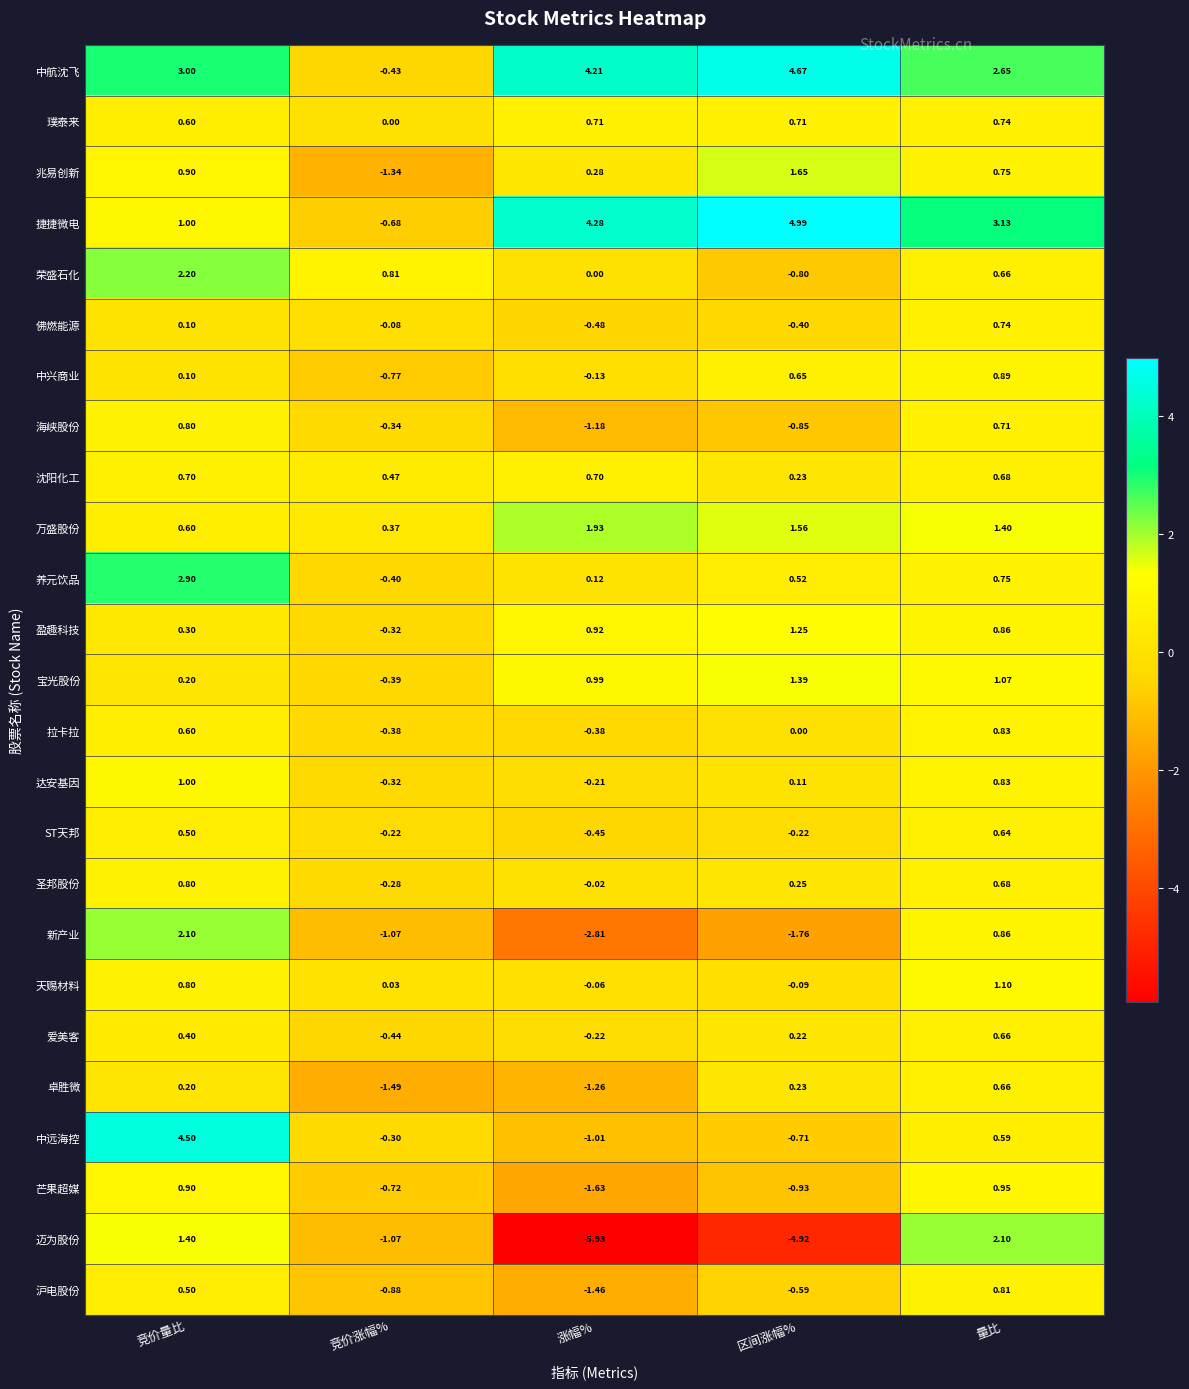

Between 竞价涨幅% and 区间涨幅%, which series saw the biggest shift?

捷捷微电